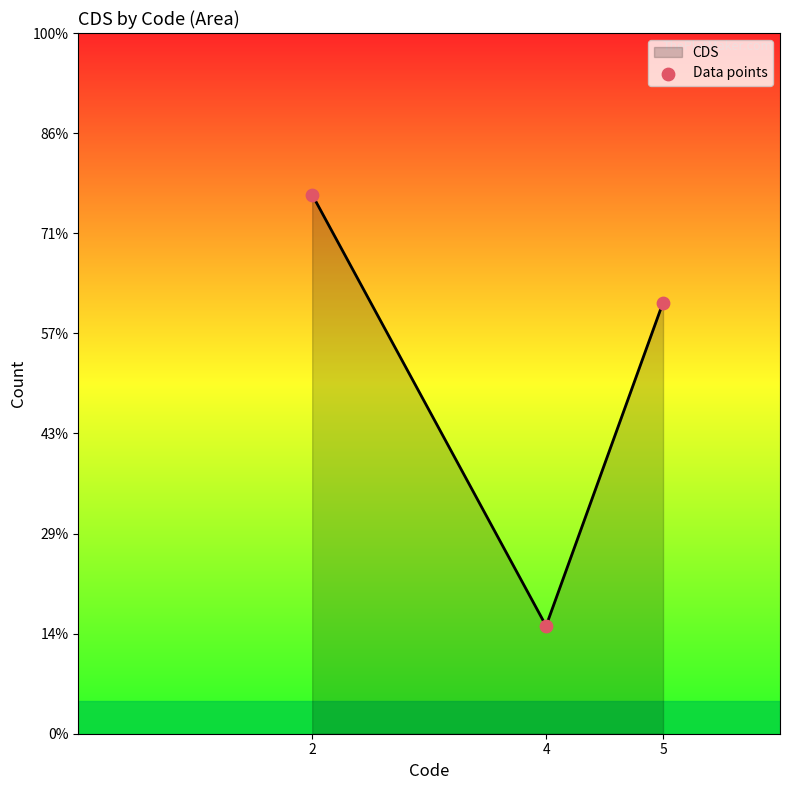

Between 5 and 4, which is larger?

5